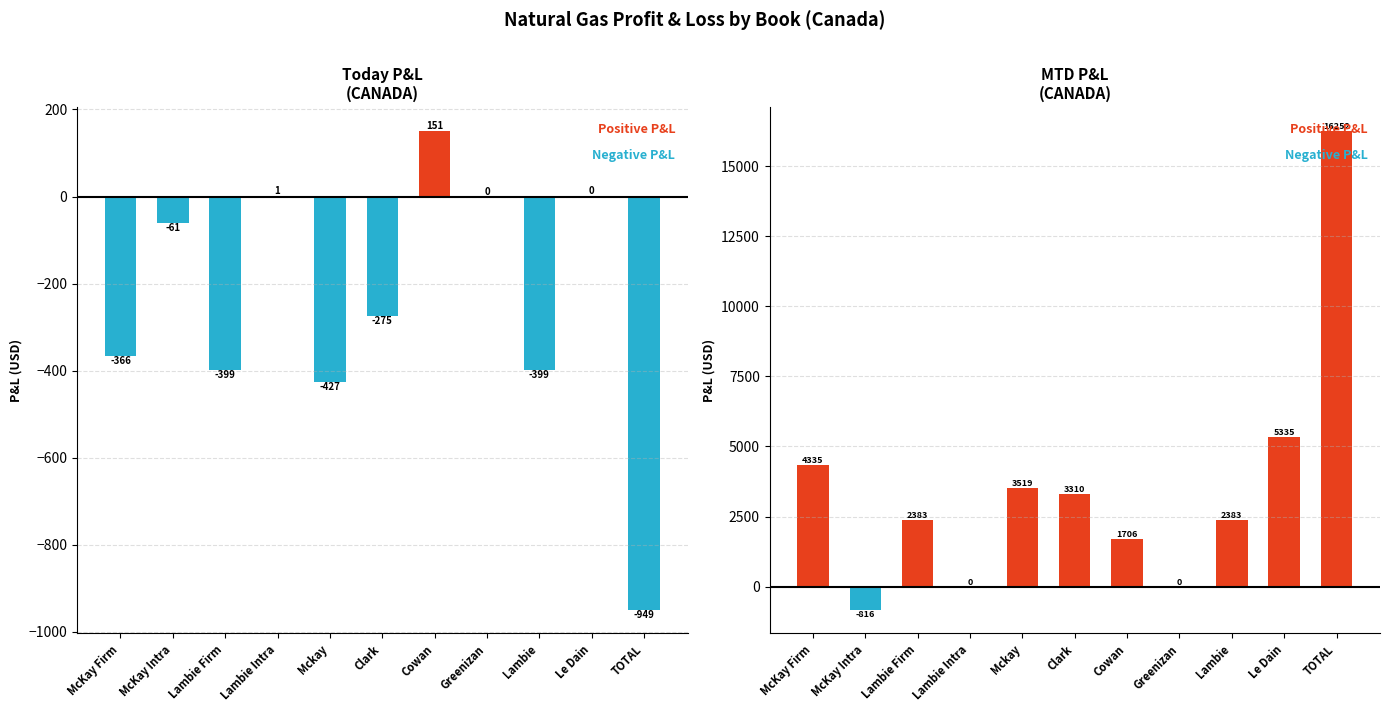

True or false: Today has a value of 468.8 at Greenizan.

False